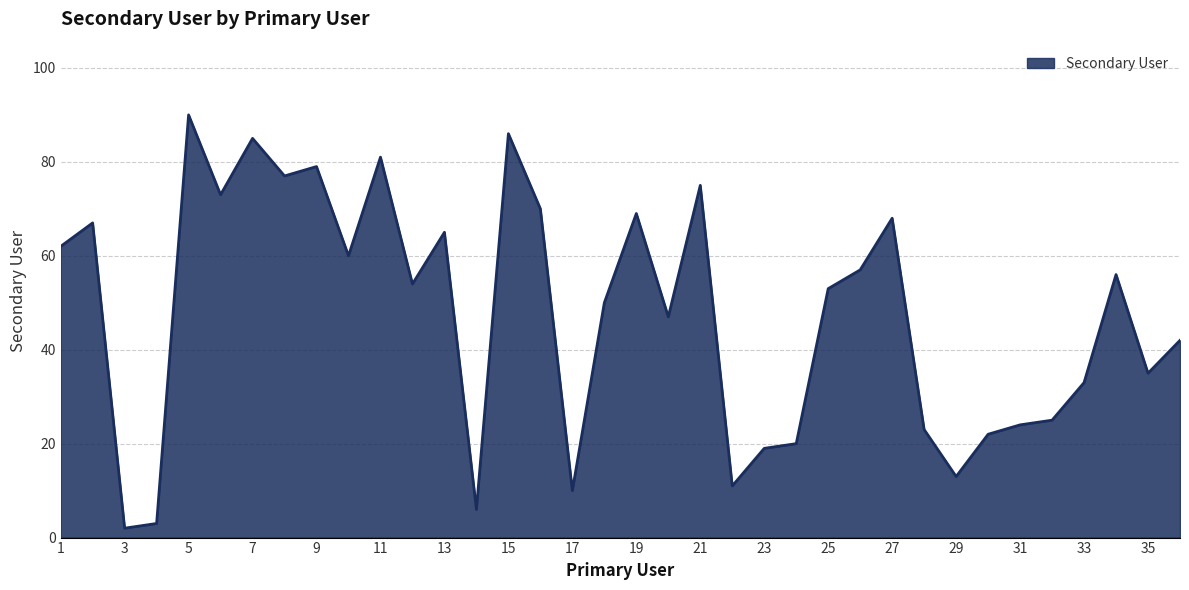

What is the greatest value displayed?

90